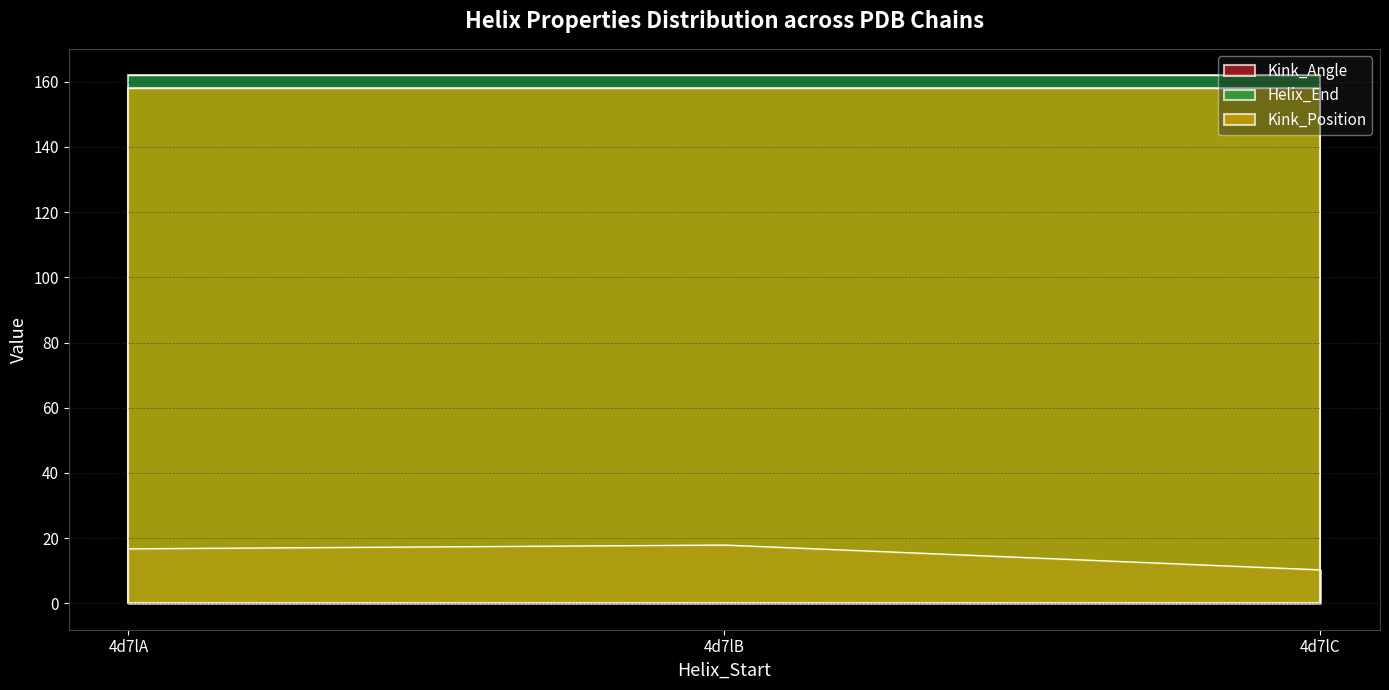

How many series are shown in this chart?

3